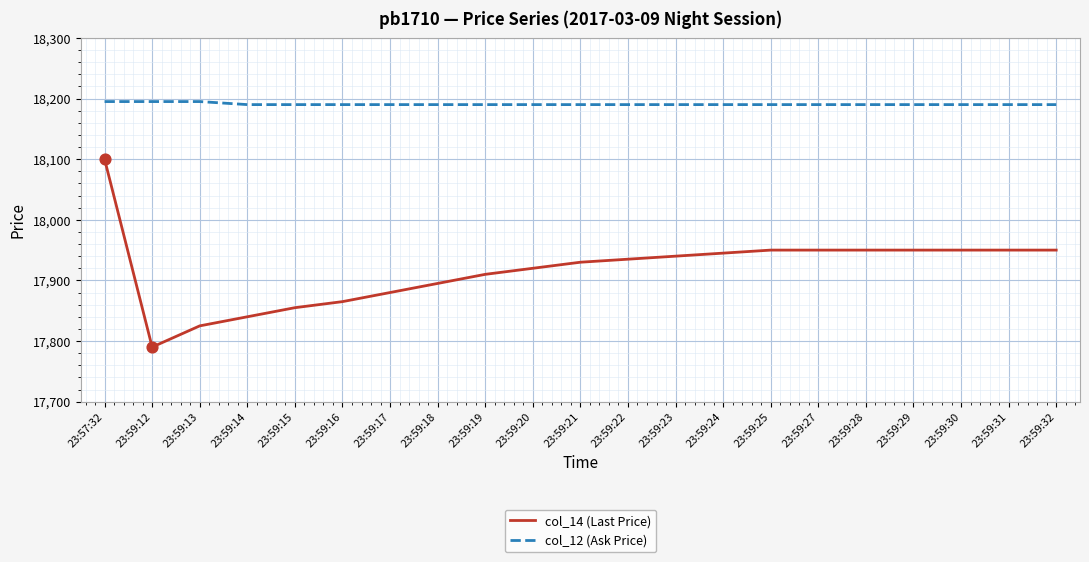

Is the value of col_12 (Ask Price) at 23:59:27 greater than the value of col_14 (Last Price) at 23:59:22?

Yes